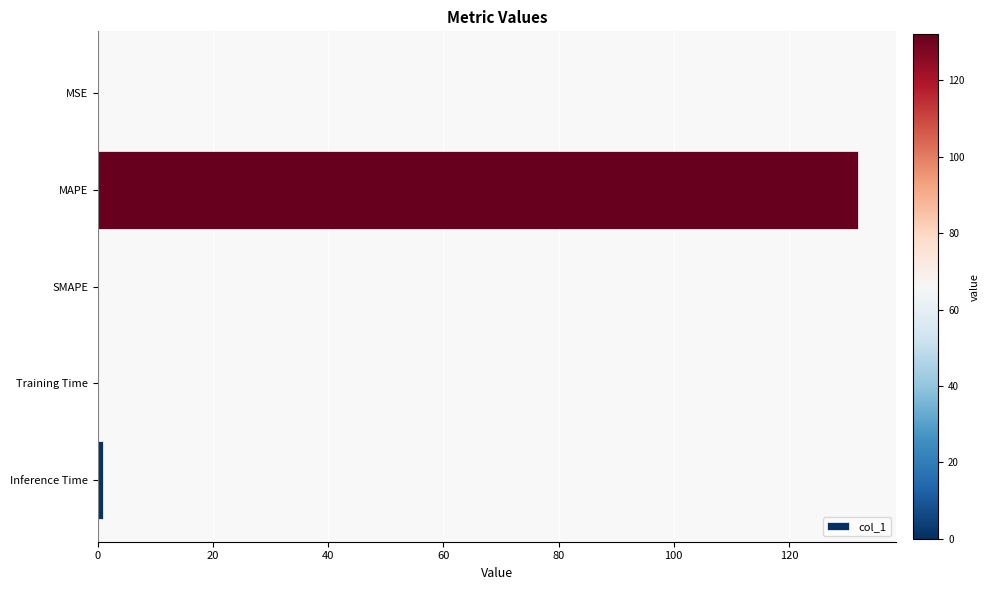

Between SMAPE and MAPE, which is larger?

MAPE